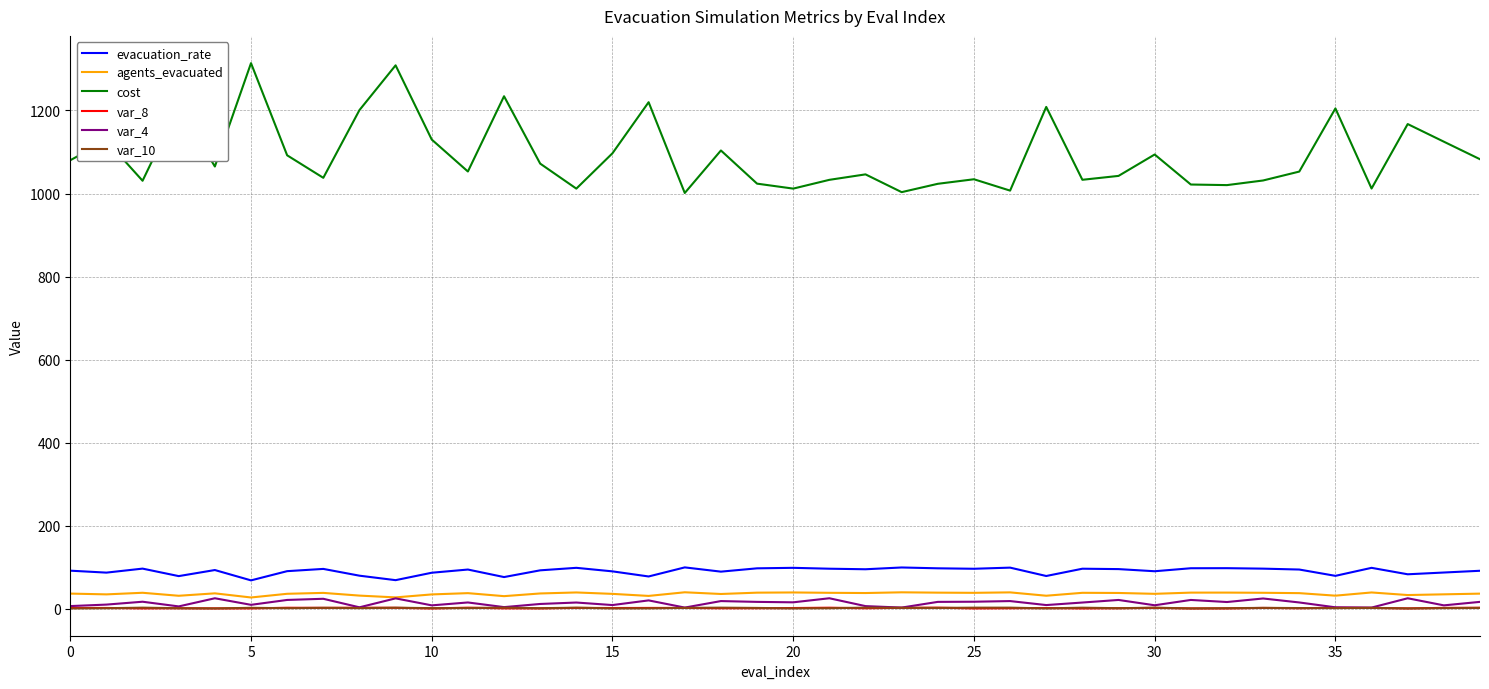

Which series has the largest total across all categories?

cost